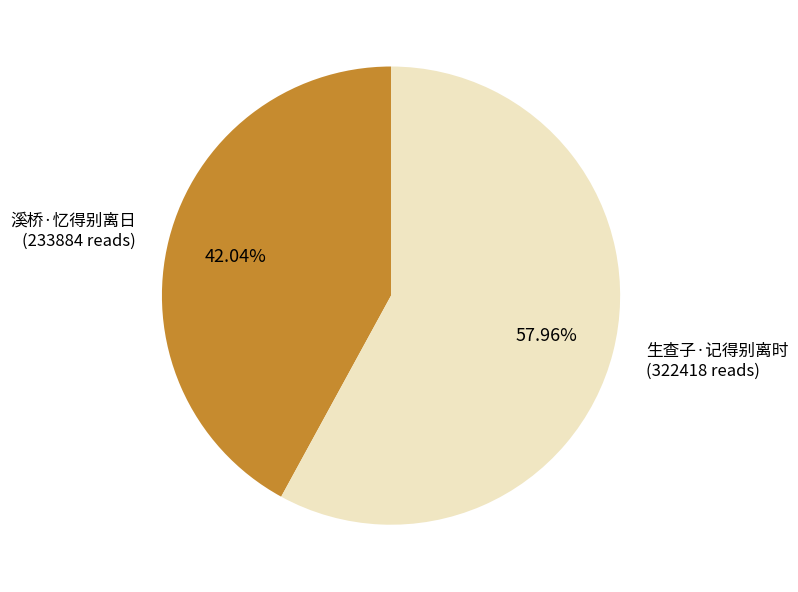

To the nearest percent, what is the difference between the largest and smallest slice percentages?

16%